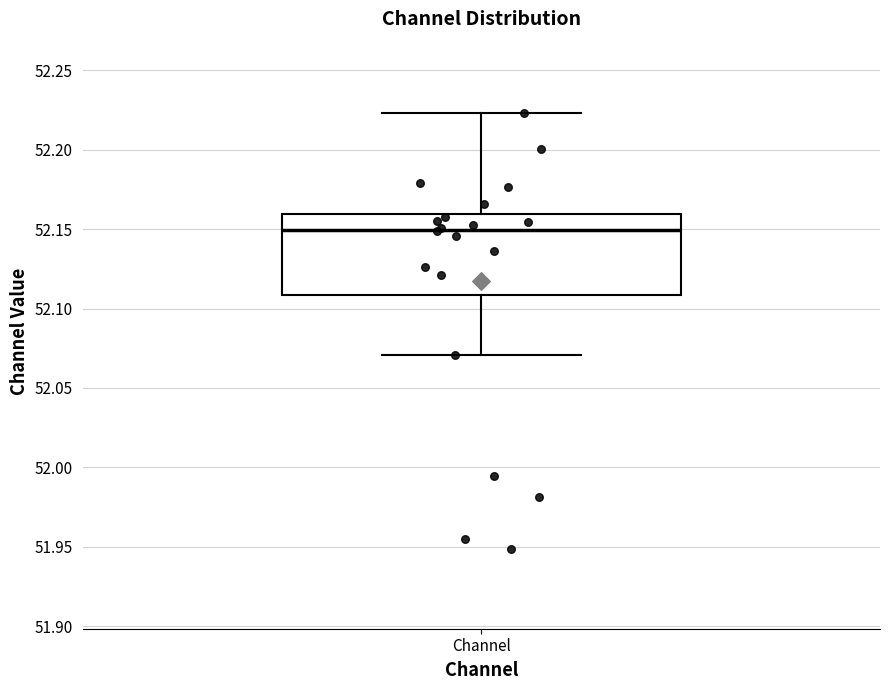

Transcribe this box plot: give where the median line is, the range the box spans, and where the two whiskers end, as read against the y-axis. The values are not printed on the chart, so give them approximately, as read against the axis.

median 52.150, box 52.110 to 52.160, whiskers 52.070 to 52.225